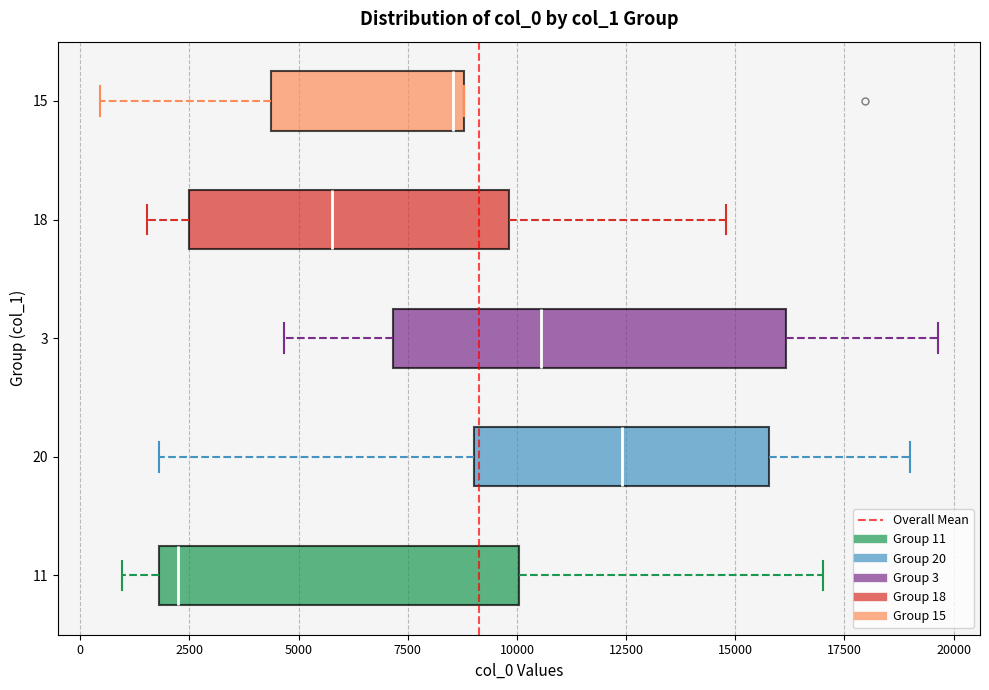

Reading bottom to top, transcribe this box plot: for each box, give where its median line is, the range the box spans, and where its two whiskers end, as read against the x-axis. The values are not printed on the chart, so give them approximately, as read against the axis.

11: median 2000 (just right of the box's left edge), box 2000 to 10000, whiskers 1000 to 17000
20: median 12500, box 9000 to 16000, whiskers 2000 to 19000
3: median 10500, box 7000 to 16000, whiskers 4500 to 19500
18: median 6000, box 2500 to 10000, whiskers 1500 to 15000
15: median 8500, box 4500 to 9000, whiskers 500 to 9000